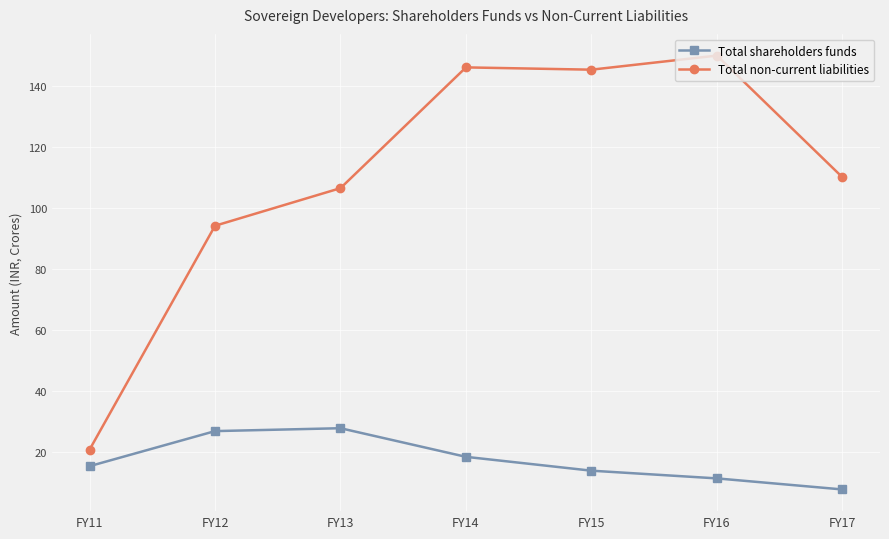

How many values in the Total non-current liabilities series are below 110?

3